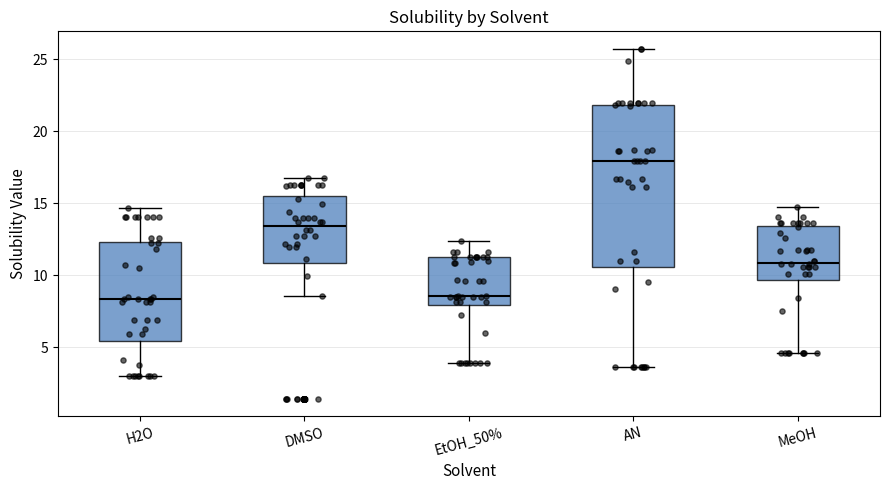

Reading left to right, transcribe this box plot: for each box, give where its median line is, the range the box spans, and where its two whiskers end, as read against the y-axis. The values are not printed on the chart, so give them approximately, as read against the axis.

H2O: median 8.5, box 5.5 to 12.5, whiskers 3.0 to 14.5
DMSO: median 13.5, box 11.0 to 15.5, whiskers 8.5 to 17.0
EtOH_50%: median 8.5, box 8.0 to 11.0, whiskers 4.0 to 12.5
AN: median 18.0, box 10.5 to 22.0, whiskers 3.5 to 25.5
MeOH: median 11.0, box 9.5 to 13.5, whiskers 4.5 to 15.0